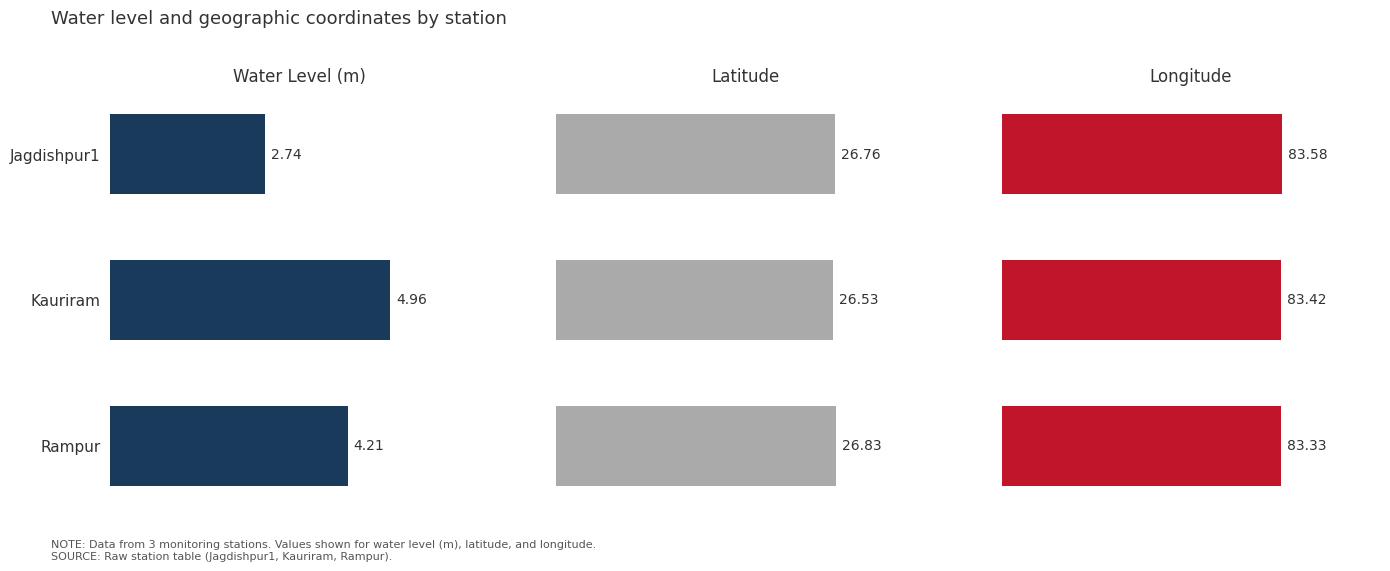

How many lat values are between 26 and 27?

3